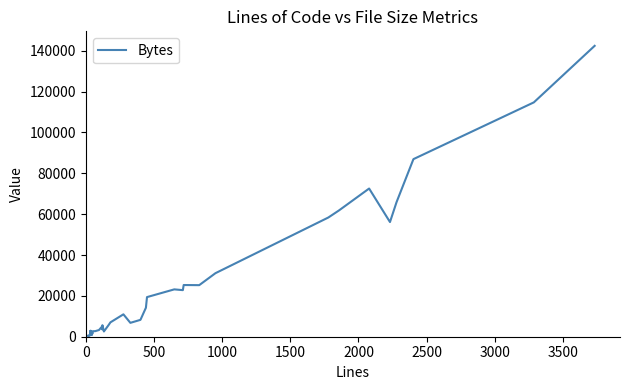

What is the greatest value displayed?

142404